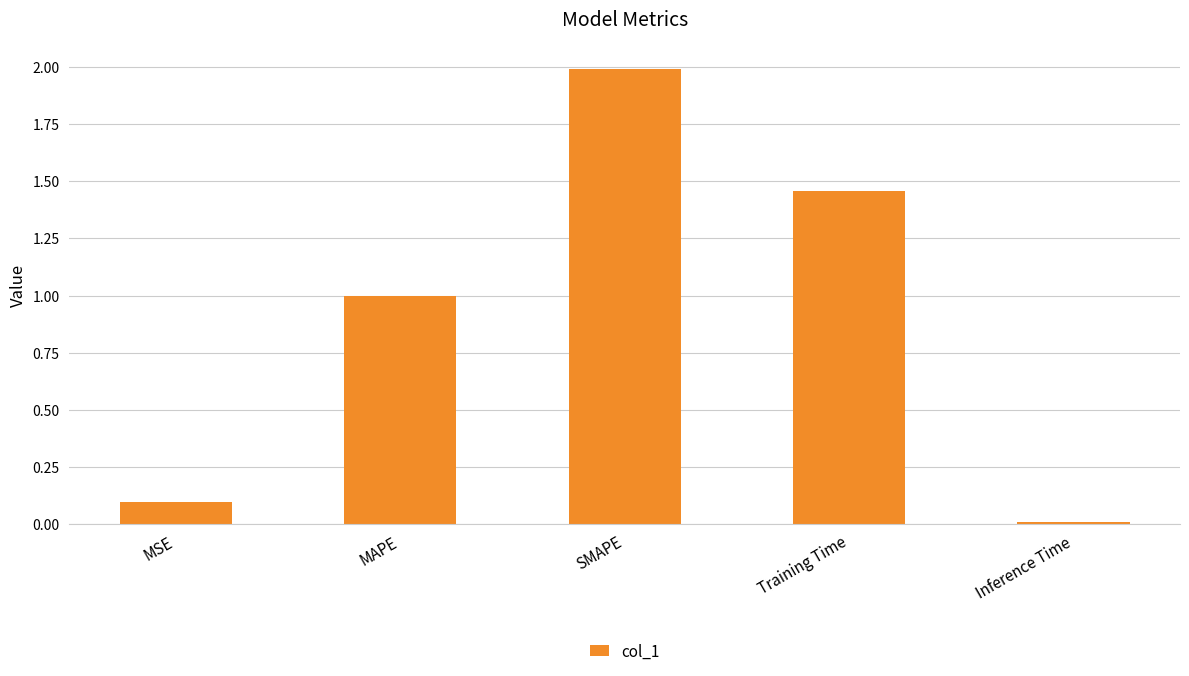

Rank the categories by value from lowest to highest.

Inference Time, MSE, MAPE, Training Time, SMAPE